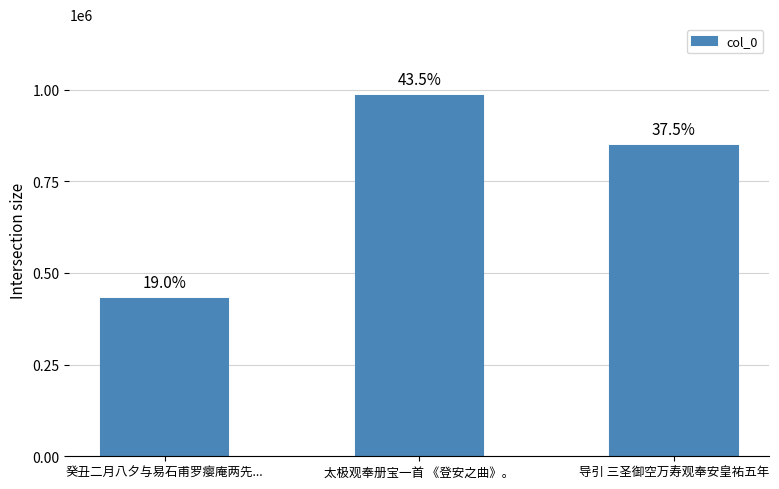

What is the greatest value displayed?

981831